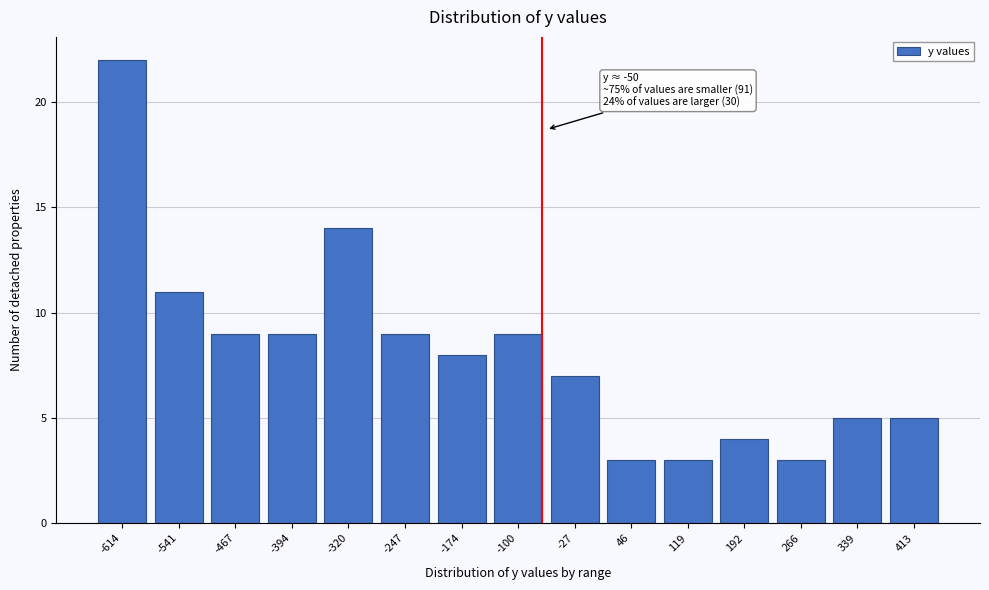

Reading right to left, extract all data points from this chart.

413=5	339=5	266=3	192=4	119=3	46=3	-27=7	-100=9	-174=8	-247=9	-320=14	-394=9	-467=9	-541=11	-614=22